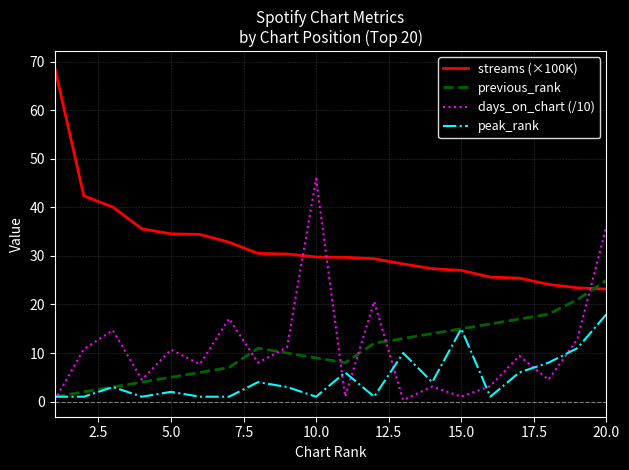

Rank the series by their maximum value, from highest to lowest.

streams (×100K), days_on_chart (/10), previous_rank, peak_rank